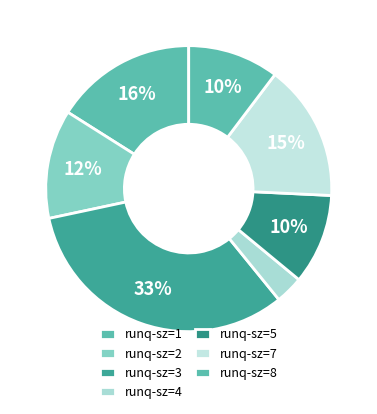

How many segments does this pie chart have?

7